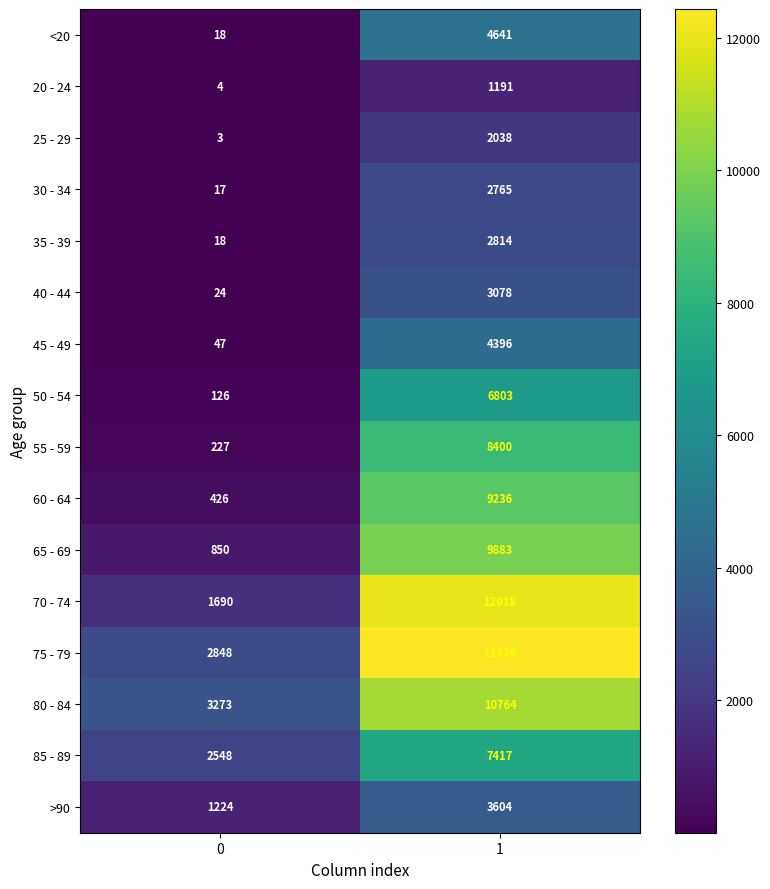

Which series has the largest total across all categories?

75 - 79